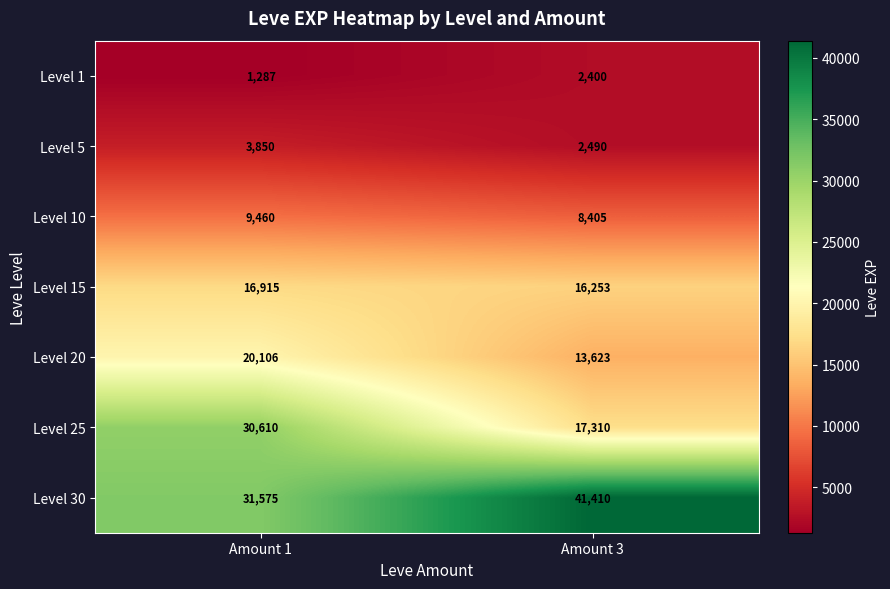

Which series has the largest total across all categories?

Level 30